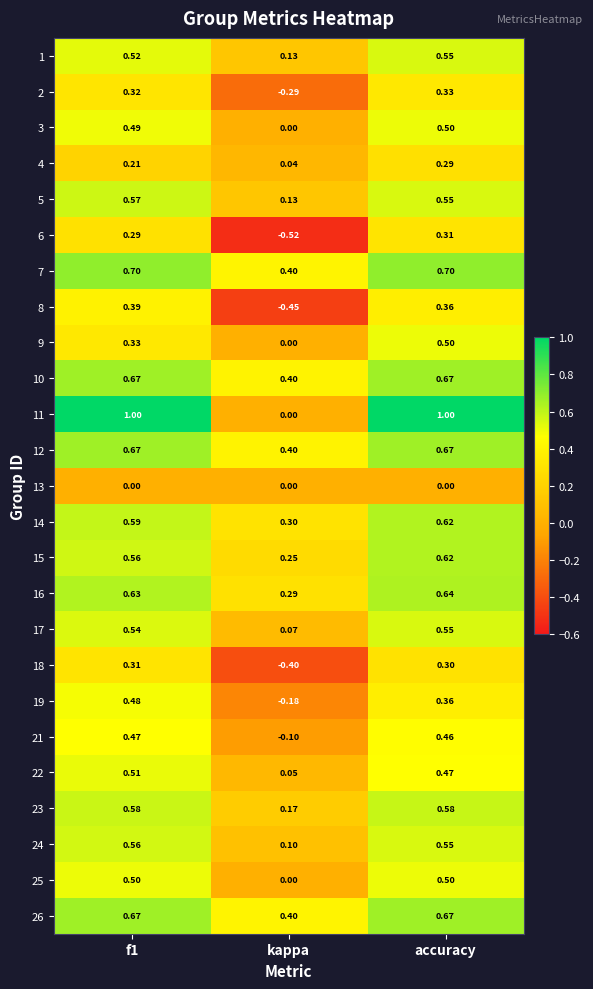

At which category is the sum across all series the highest?

accuracy